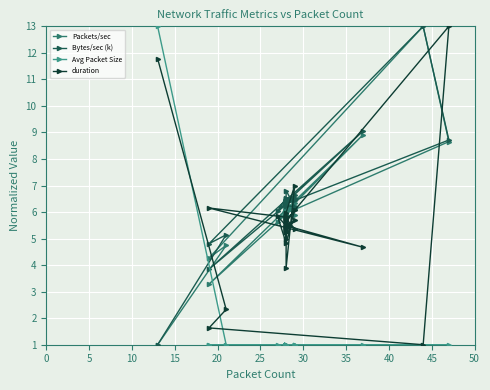

The value of Bytes/sec (k) at 37 is 11.1. True or false?

False